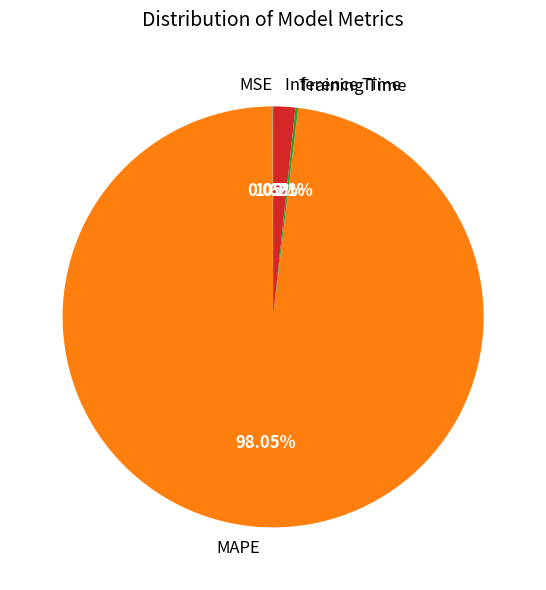

What is the largest slice in the pie chart?

MAPE